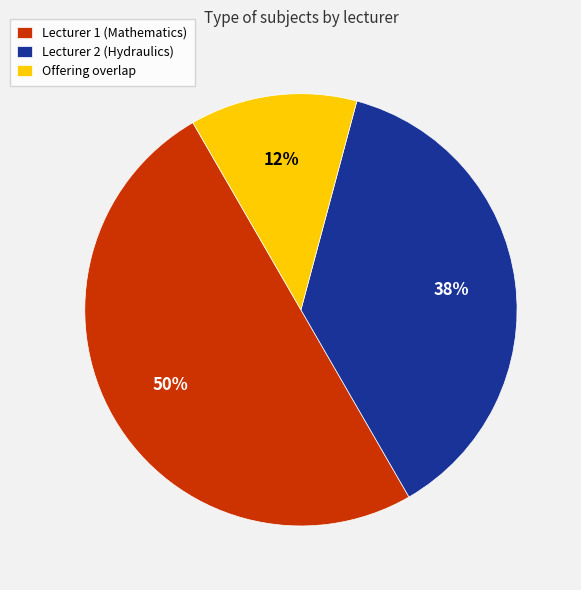

To the nearest percent, what is the average slice percentage?

33%